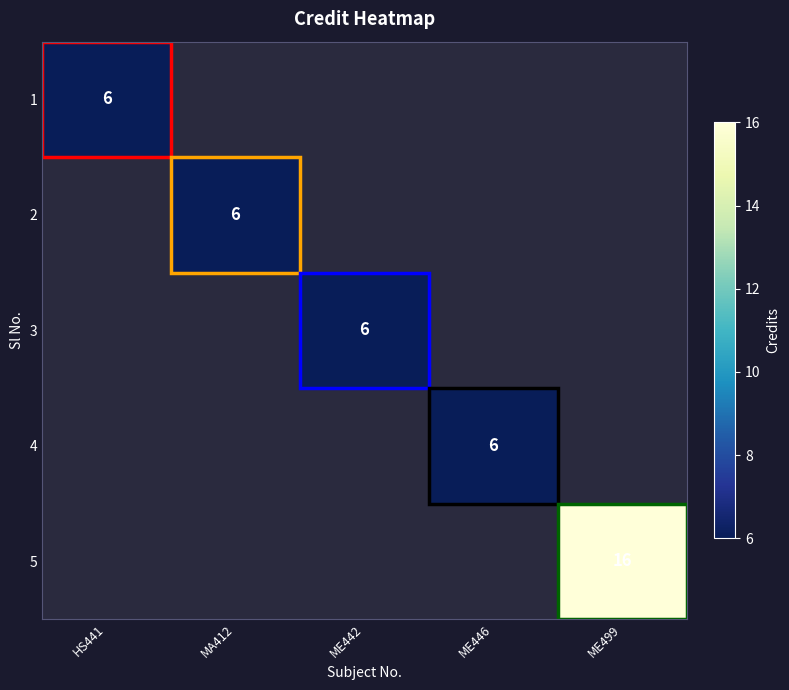

True or false: 1 has a value of 6 at HS441.

True